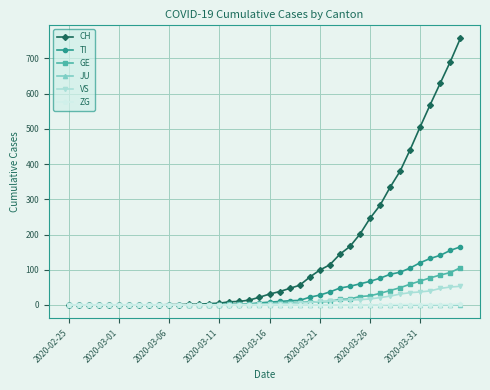

What is the difference between the maximum and second lowest values in the VS series?

53